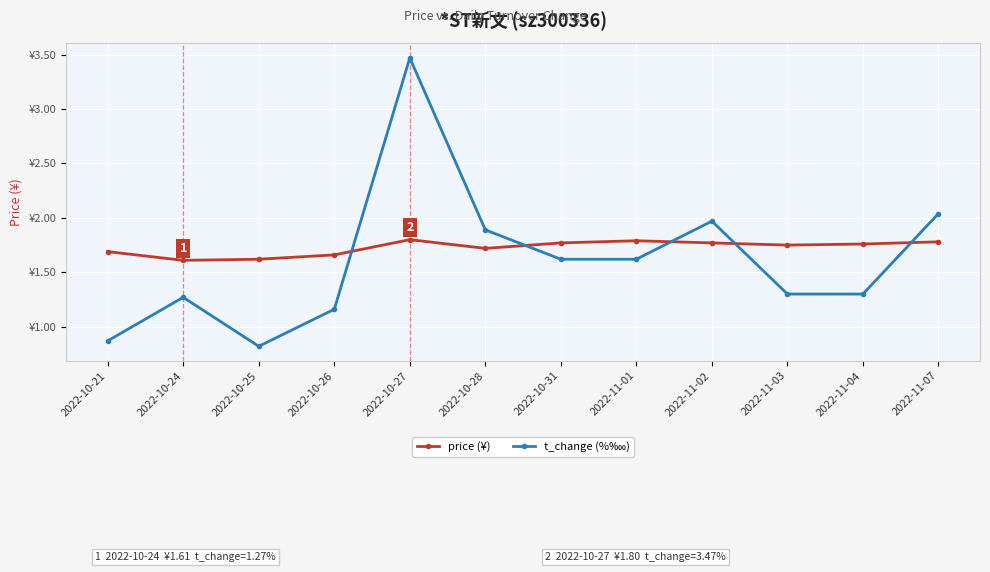

At which category is the sum across all series the highest?

2022-10-27